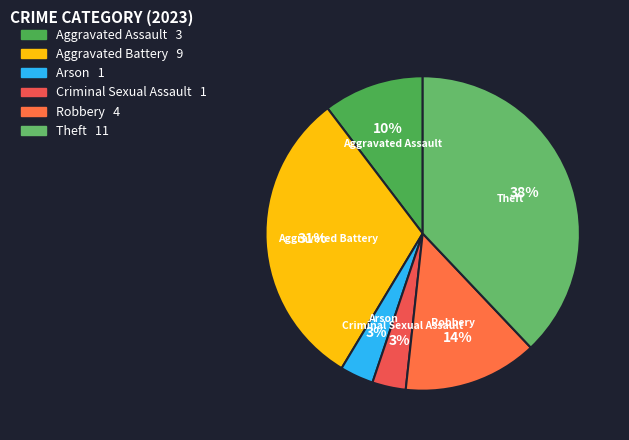

What is the largest slice in the pie chart?

Theft